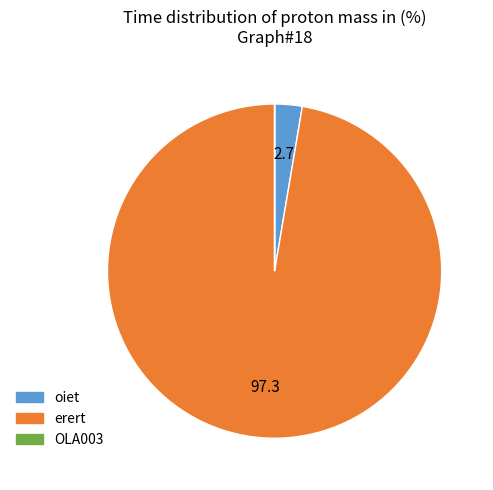

What is the ratio of the value at erert to the value at oiet?

36.6